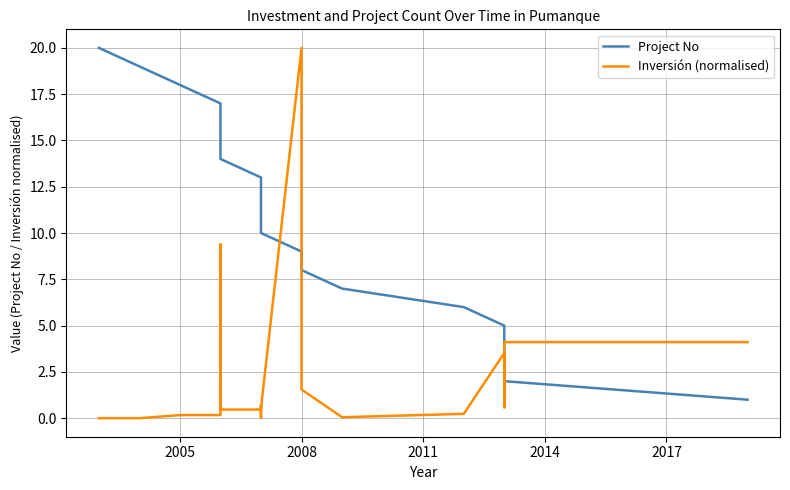

After their last crossing, which series has the higher values: Inversión (normalised) or Project No?

Inversión (normalised)